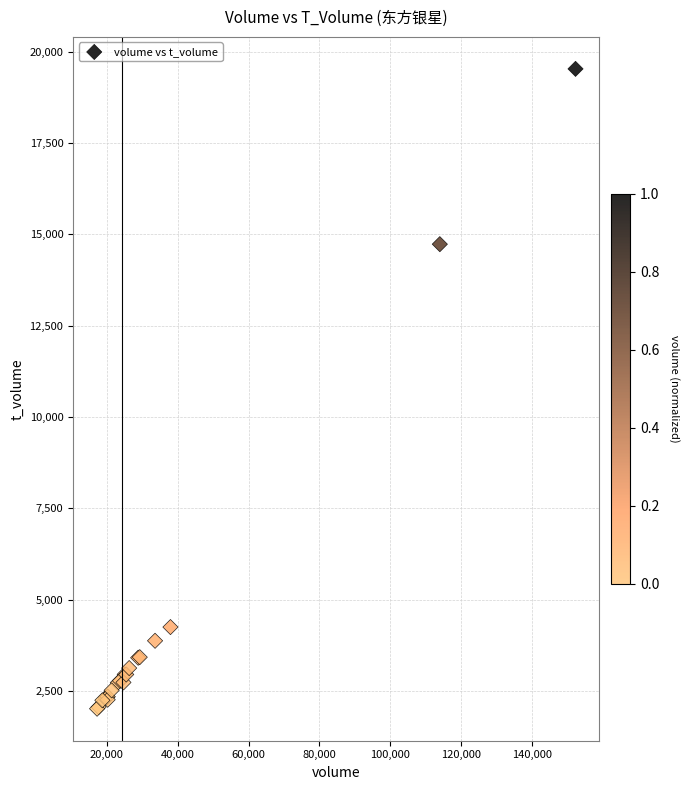

What Y value in the scatter plot is closest to 10774?

14732